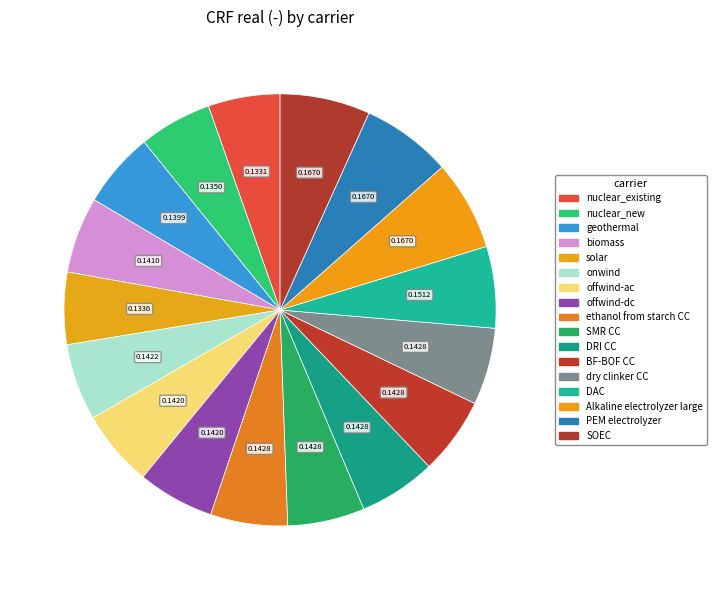

To the nearest percent, what percentage of the pie is Alkaline electrolyzer large?

7%